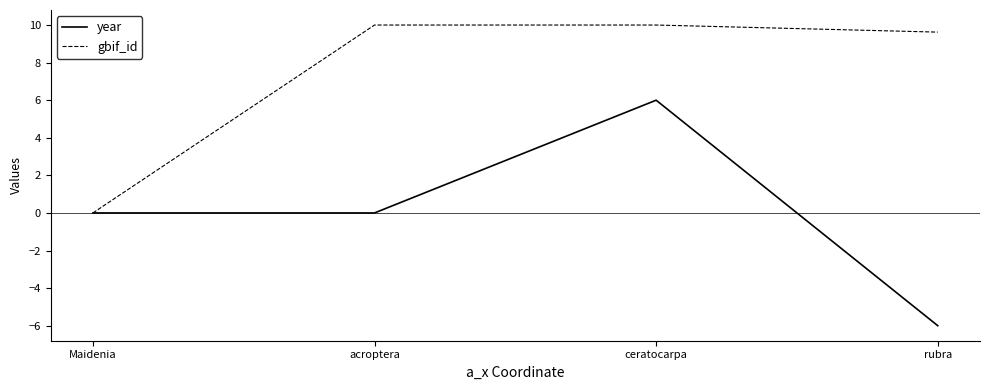

Does the chart display data point markers on the line(s)?

No